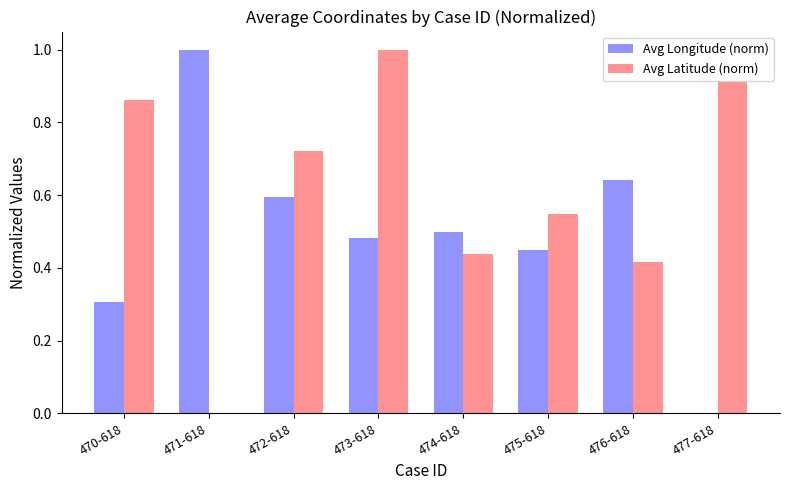

The value of Avg Latitude (norm) at 473-618 is 1.0. True or false?

True